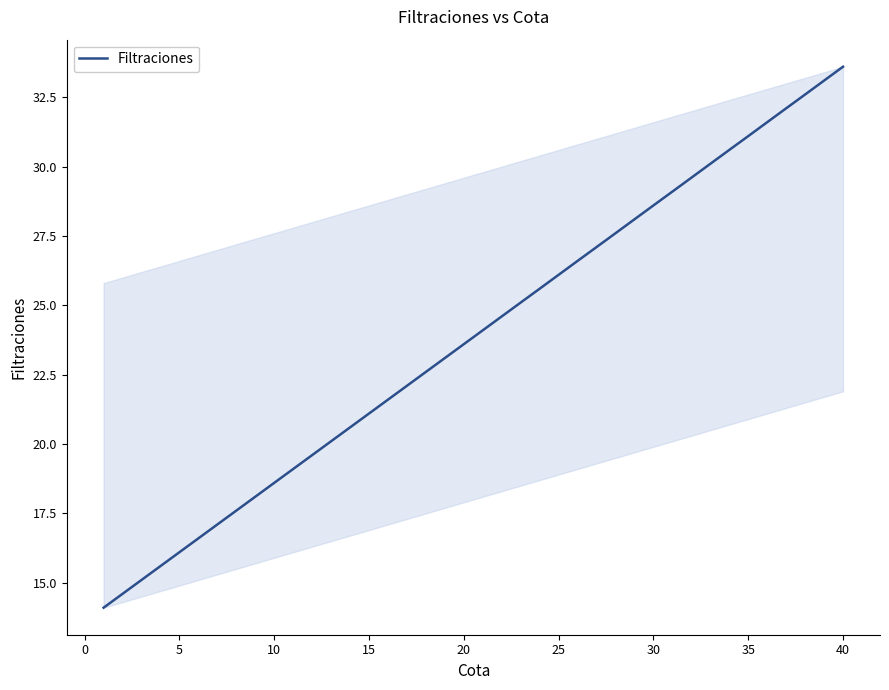

What is the greatest value displayed?

33.6